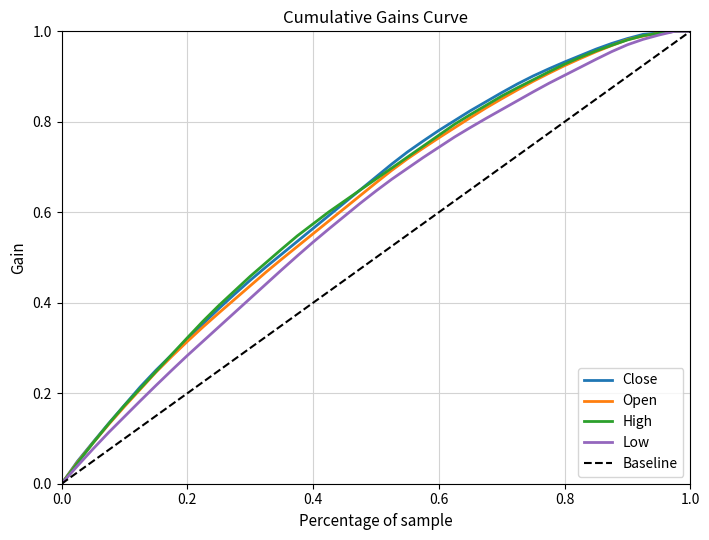

True or false: Low has a value of 0.6 at 0.0.

False